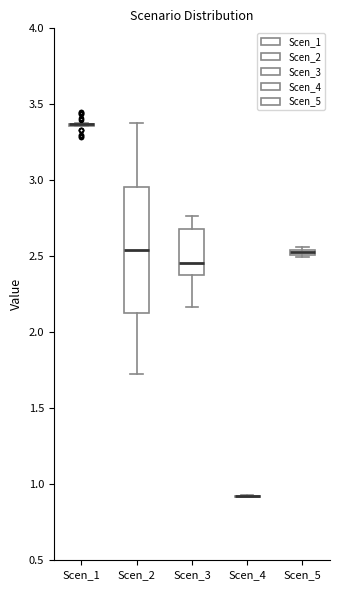

Comparing the boxes themselves (not the whiskers), which one is the tallest?

Scen_2